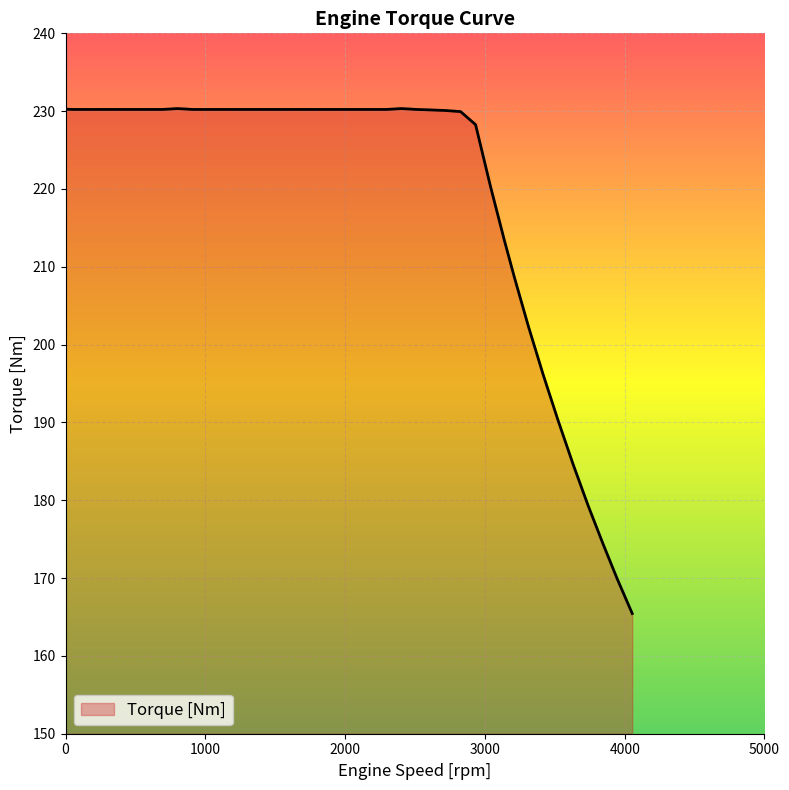

What is the smallest value displayed?

165.5